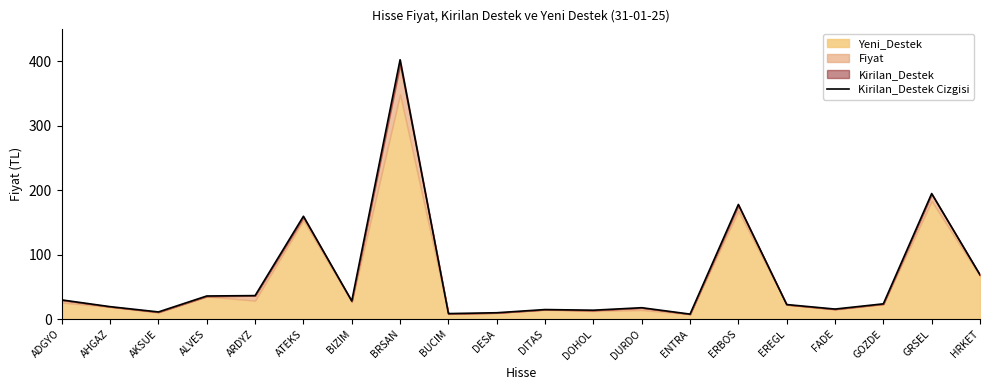

How many points are higher than both their immediate neighbors (excluding endpoints)?

6